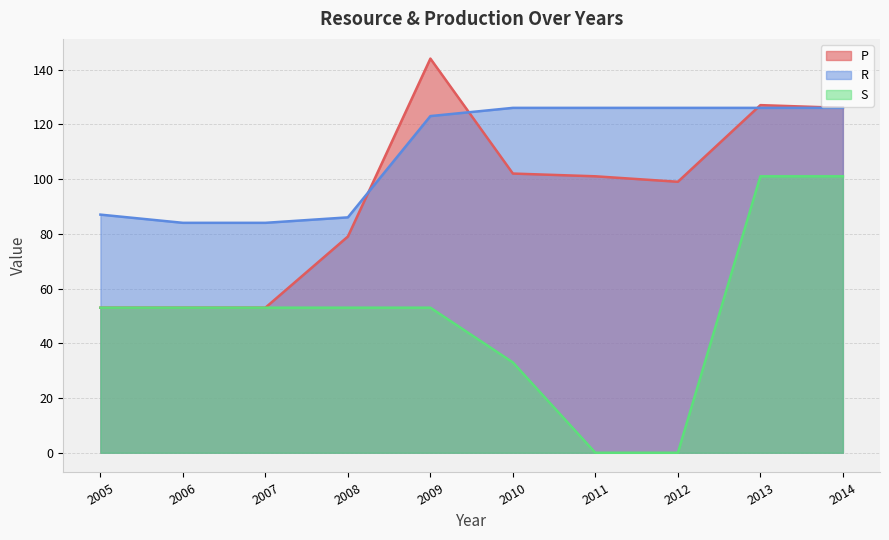

Reading right to left, what are all the values shown in this chart?

P: 126	127	99	101	102	144	79	53	53	53
R: 126	126	126	126	126	123	86	84	84	87
S: 101	101	0	0	33	53	53	53	53	53